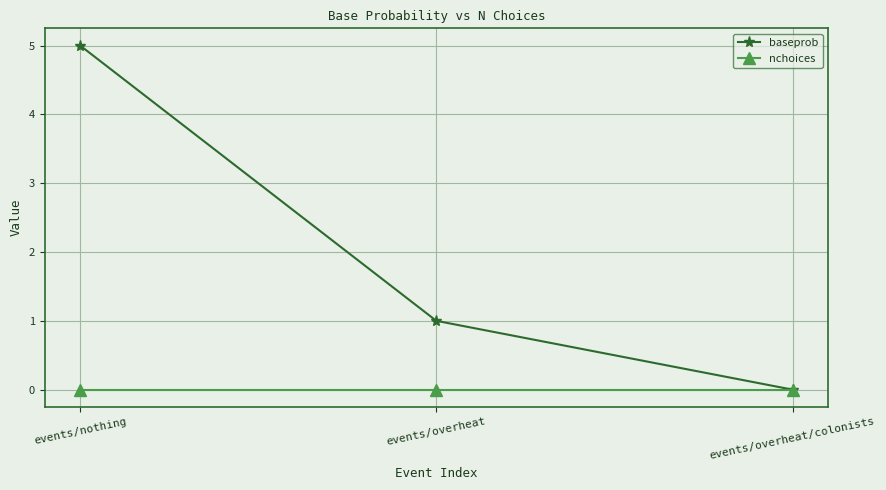

At which category is the sum across all series the highest?

events/nothing